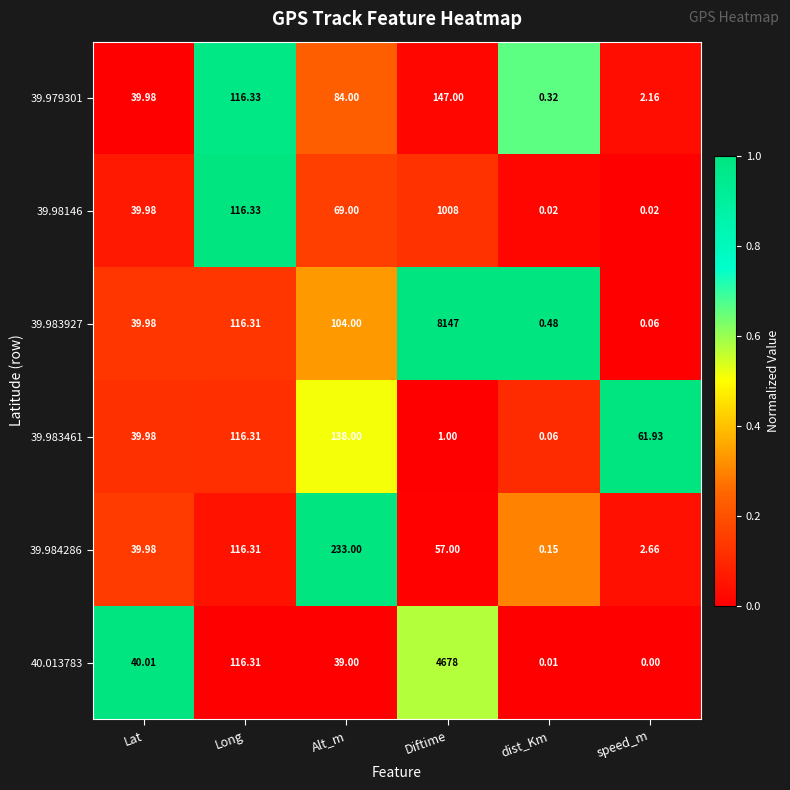

At which label is 39.983461 closest to 69?

speed_m